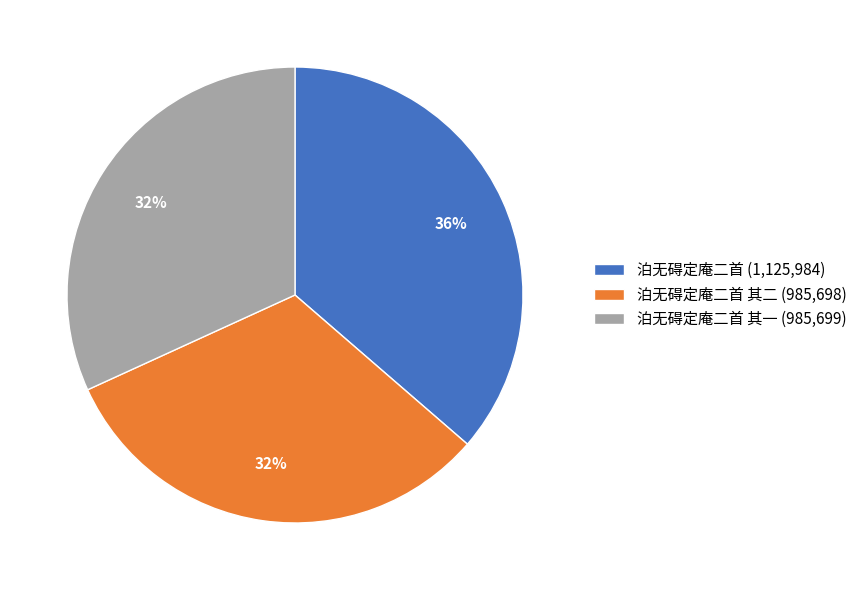

To the nearest percent, what is the average slice percentage?

33%